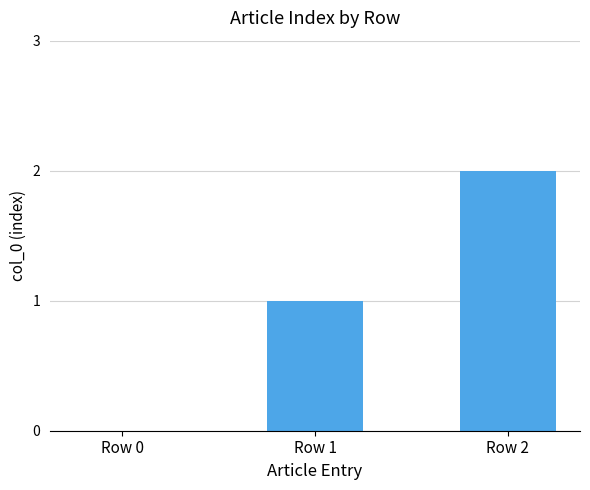

How many series are shown in this chart?

1